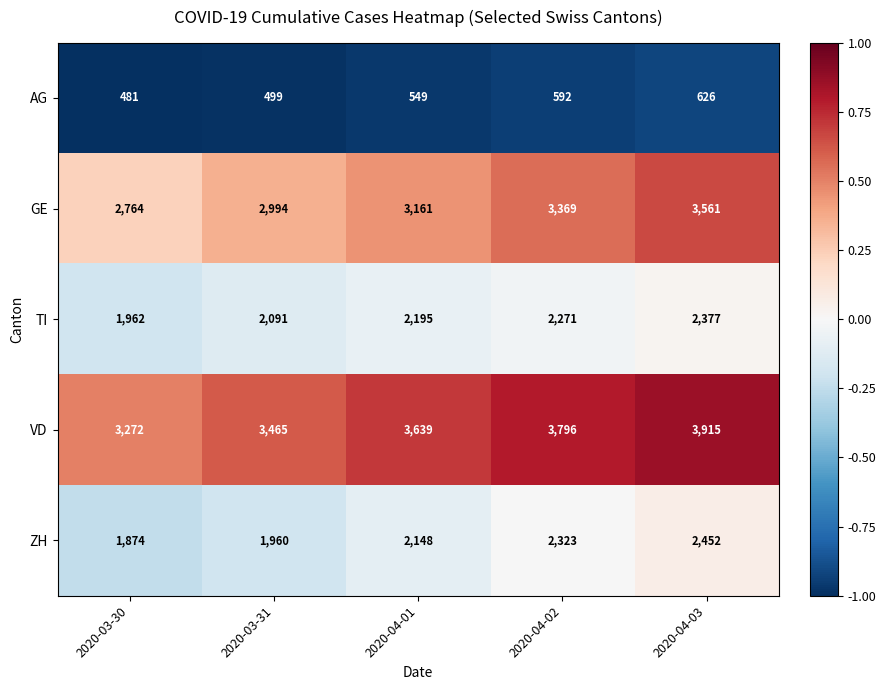

True or false: ZH has a value of 1874 at 2020-03-30.

True